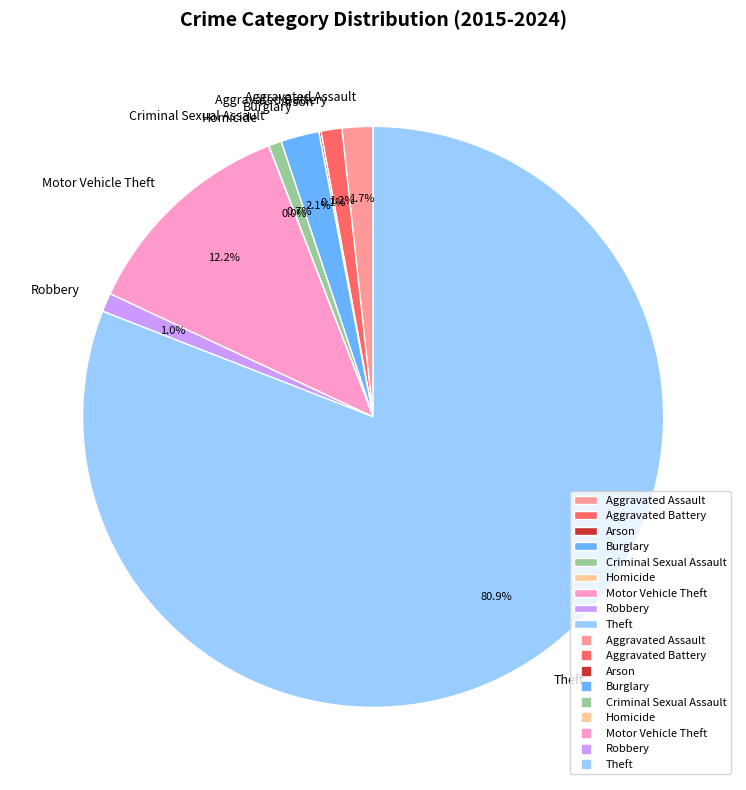

Which category has the biggest portion of the pie?

Theft